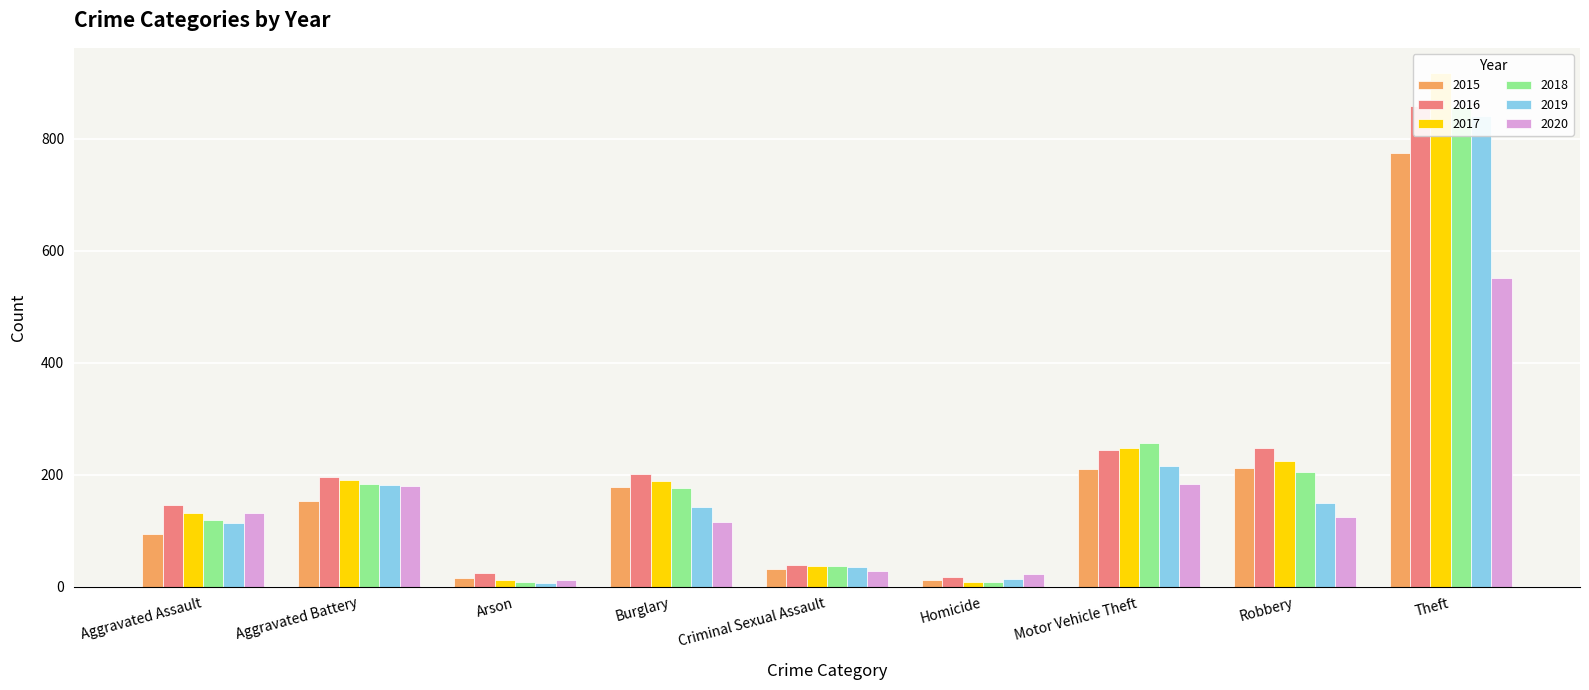

What is the difference between the highest and lowest values at Aggravated Battery?

42